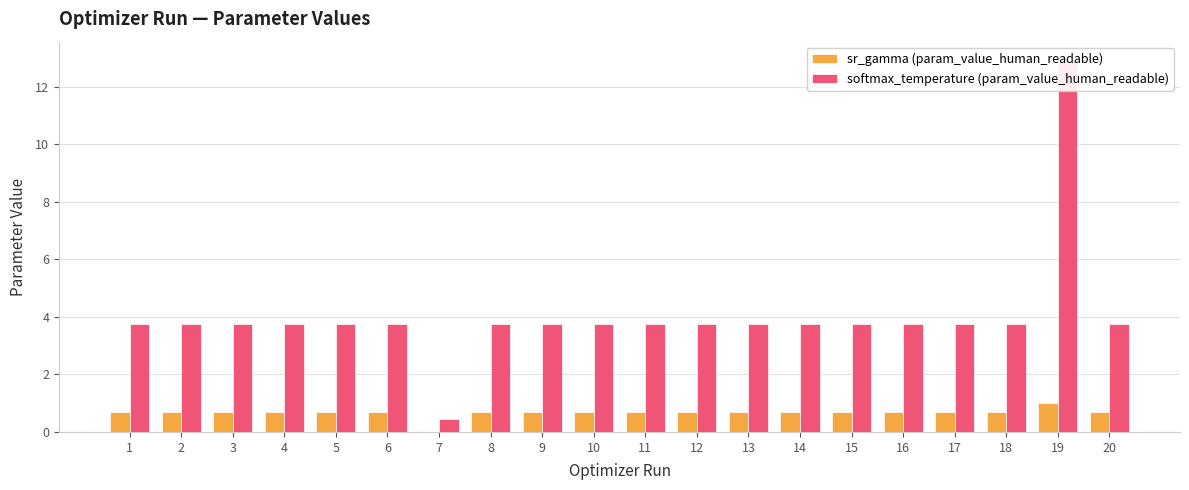

Which category has the highest value in the sr_gamma (param_value_human_readable) series?

19